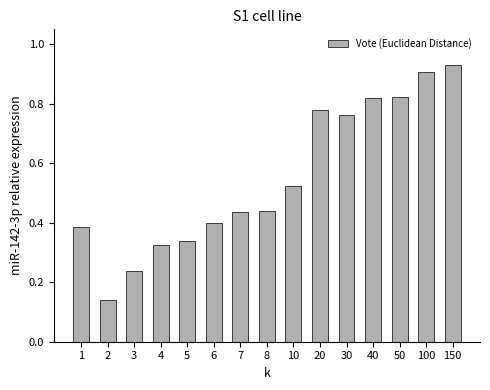

Between 40 and 2, which is larger?

40